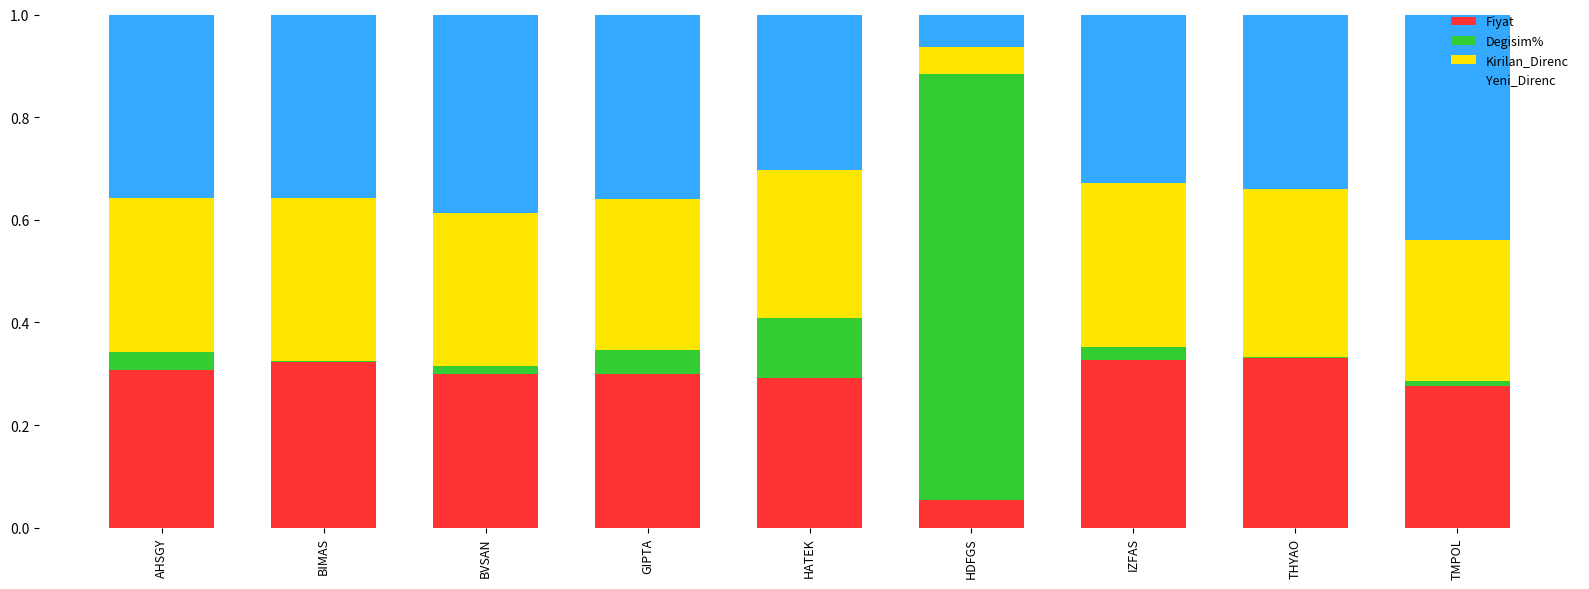

What is the sum of all Fiyat values?

2.5